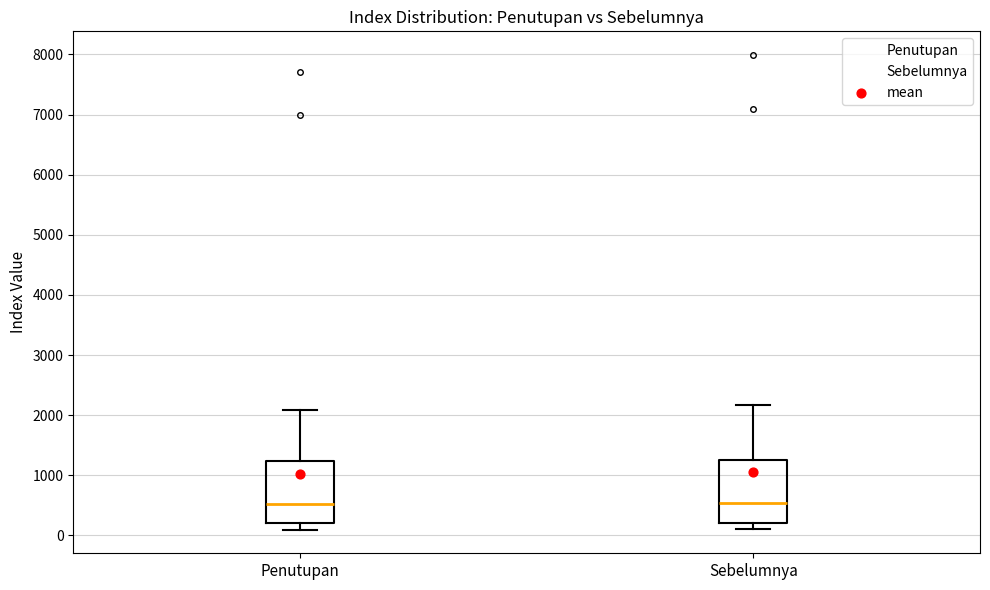

Reading left to right, read every box against the y-axis: the position of its median line, the range the box covers, and the ends of its whiskers. The values are not printed on the chart, so give them approximately, as read against the axis.

Penutupan: median 500, box 200 to 1200, whiskers 100 to 2100
Sebelumnya: median 500, box 200 to 1300, whiskers 100 to 2200